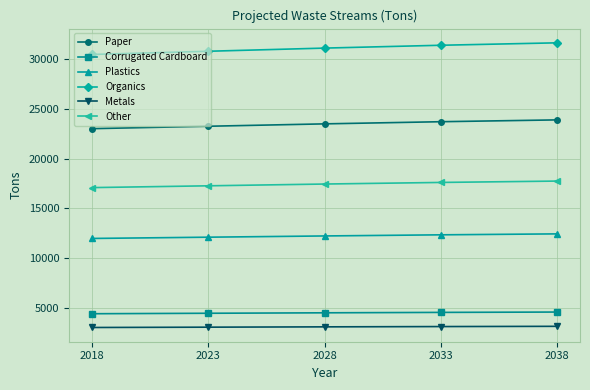

What is the sum of all Corrugated Cardboard values?

22583